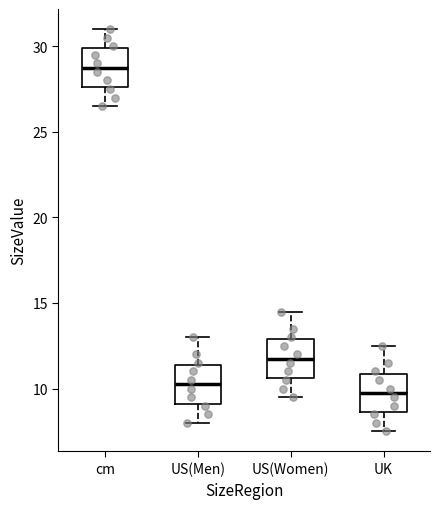

Reading left to right, transcribe this box plot: for each box, give where its median line is, the range the box spans, and where its two whiskers end, as read against the y-axis. The values are not printed on the chart, so give them approximately, as read against the axis.

cm: median 29.0, box 27.5 to 30.0, whiskers 26.5 to 31.0
US(Men): median 10.5, box 9.0 to 11.5, whiskers 8.0 to 13.0
US(Women): median 12.0, box 10.5 to 13.0, whiskers 9.5 to 14.5
UK: median 10.0, box 8.5 to 11.0, whiskers 7.5 to 12.5